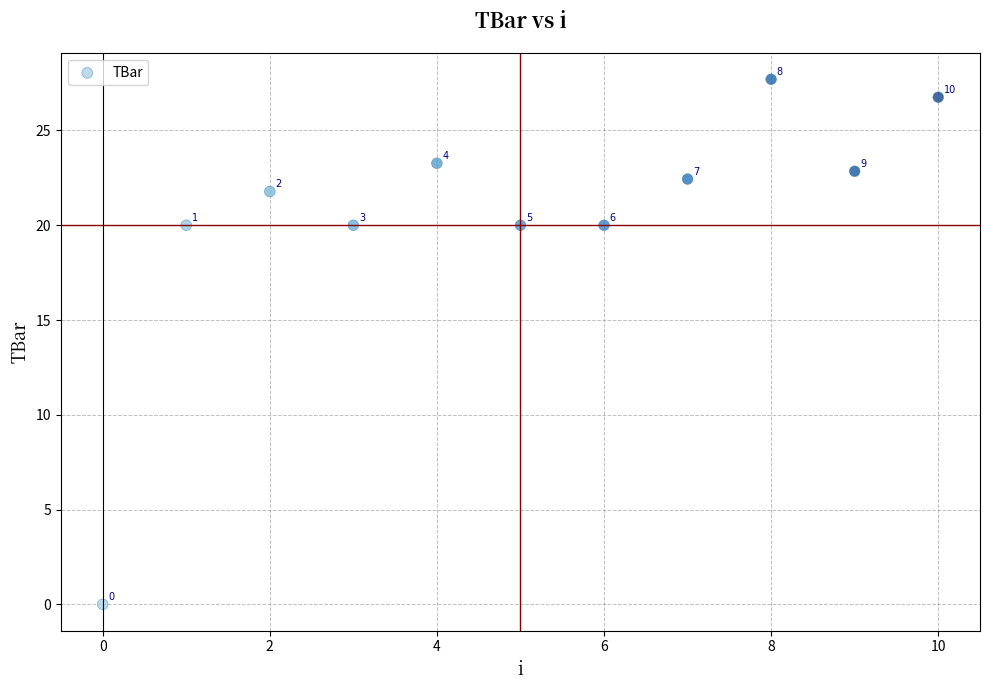

What is the average Y value?

20.4